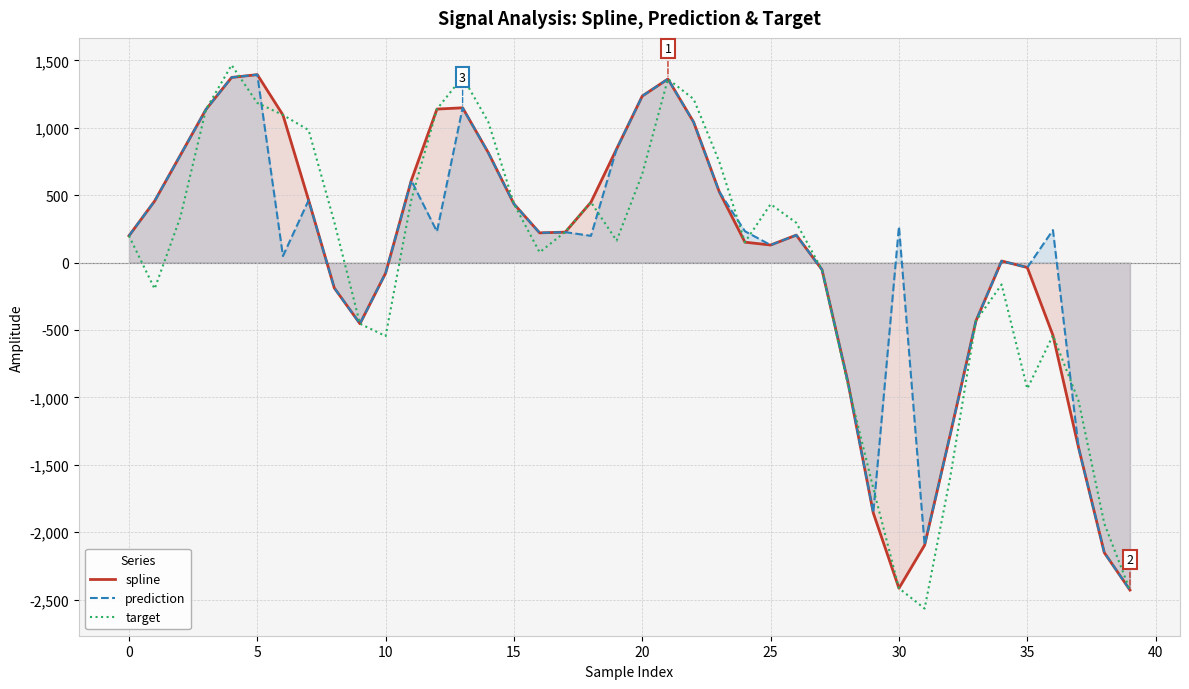

Which series has the widest spread of values?

target